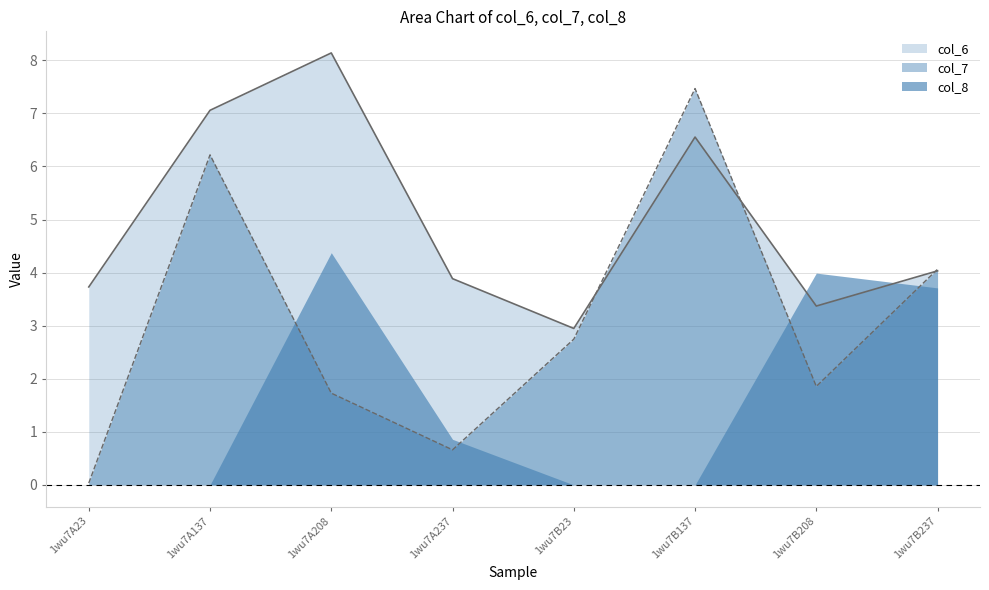

True or false: col_7 and col_6 intersect in this chart.

True